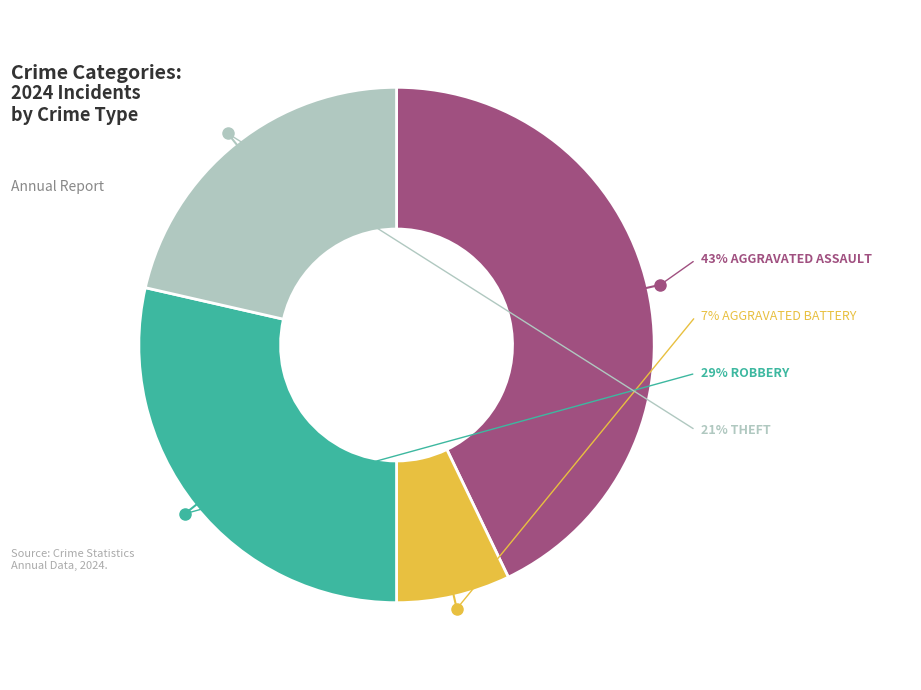

What is the ratio of the value at Aggravated Battery to the value at Theft?

0.3